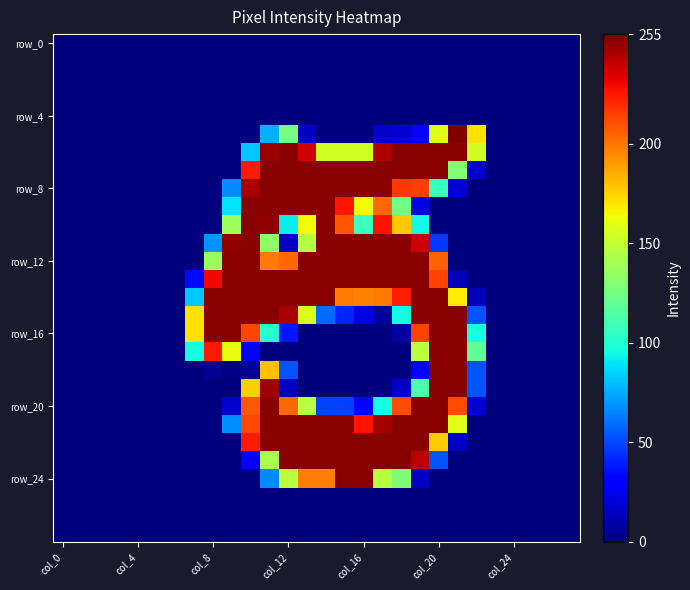

At how many categories does at least one series exceed 94?

16